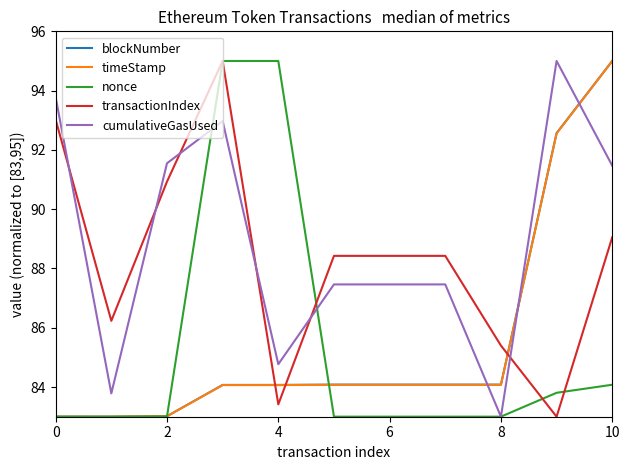

True or false: nonce and transactionIndex intersect in this chart.

True